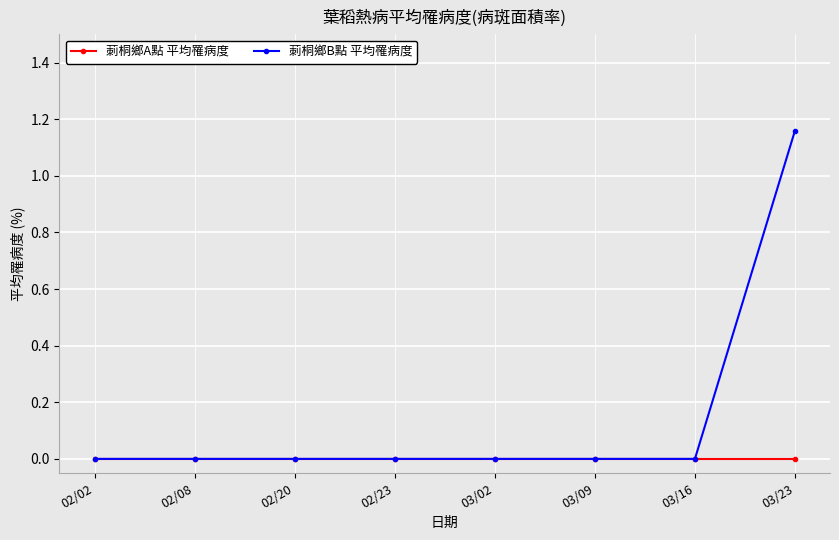

What position from the right is 03/02?

4